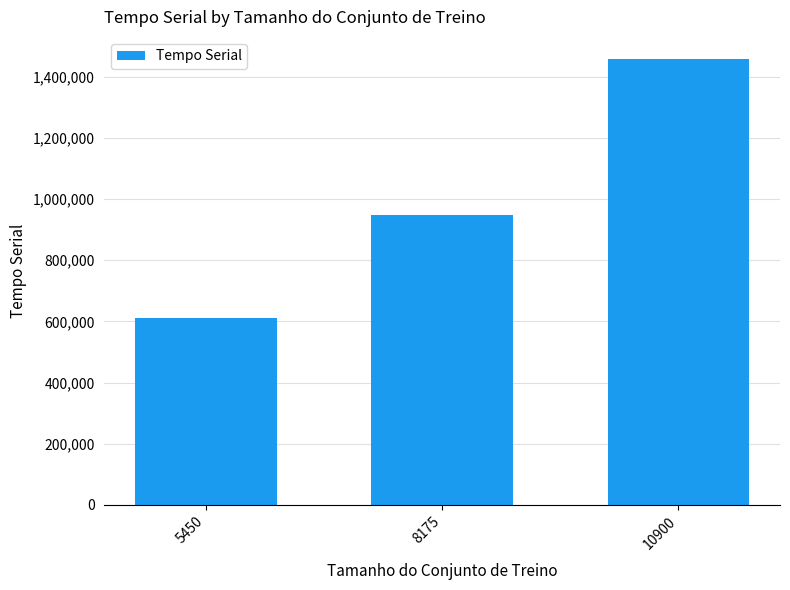

How many values are below 947457?

1